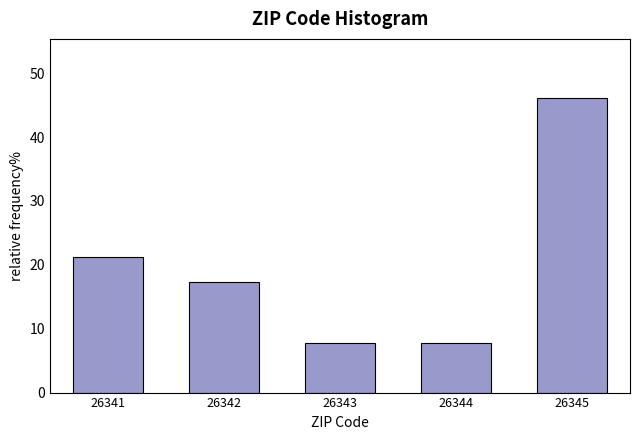

Reading left to right, transcribe all the data shown in this chart.

26341=21.2	26342=17.3	26343=7.7	26344=7.7	26345=46.2